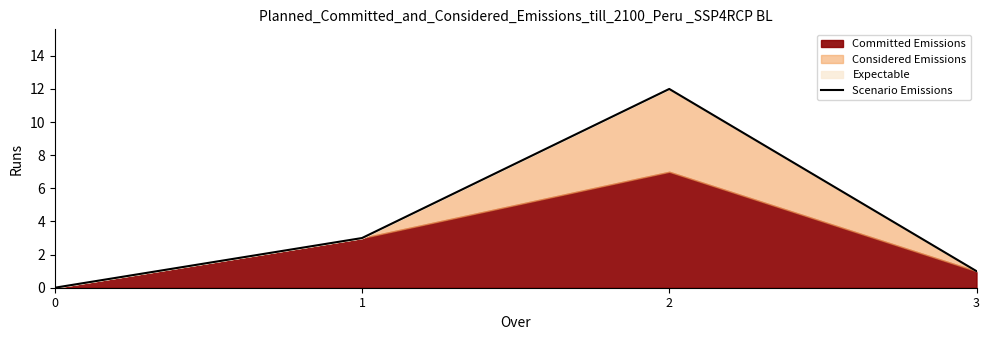

List the labels in order of value, smallest first.

0, 3, 1, 2